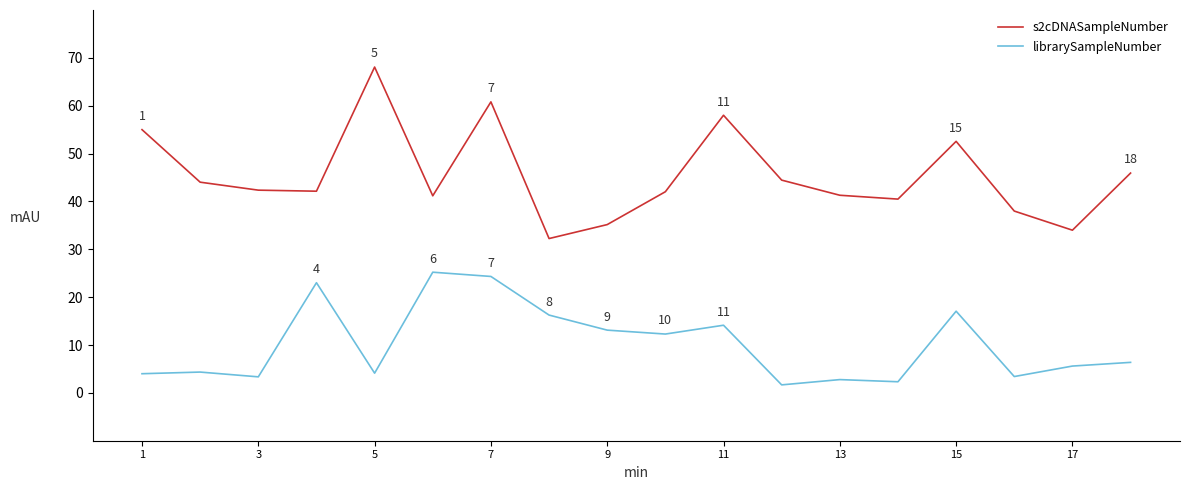

Is this an area chart (filled region under the line)?

No